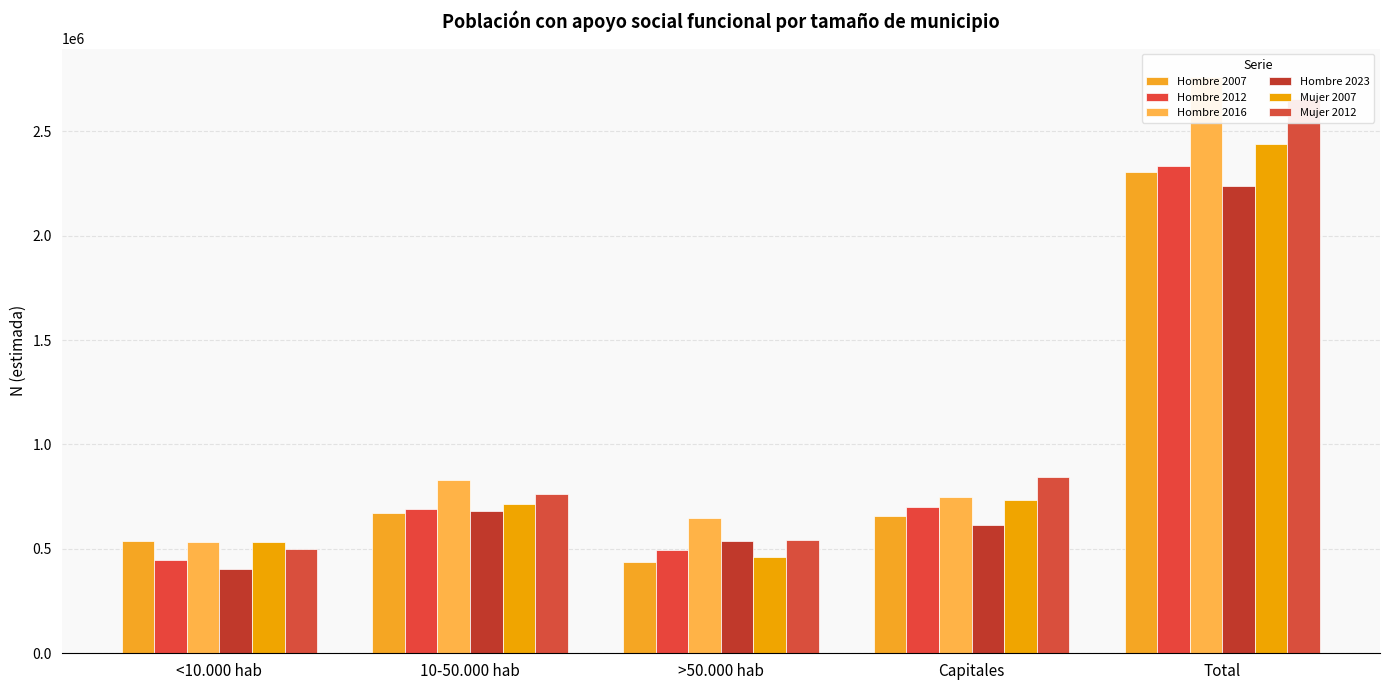

What is the sum of the Mujer 2012 values at >50.000 hab and Total?

3193816